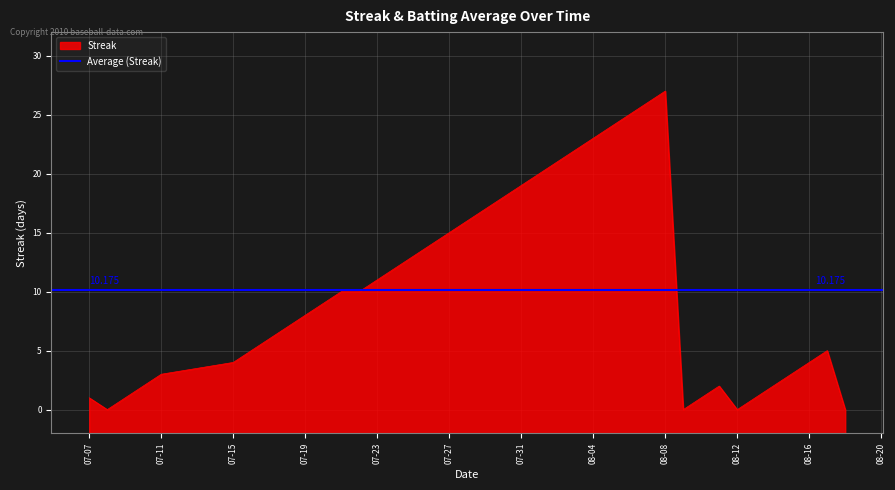

The value of Streak at 07-23 is 7. True or false?

False